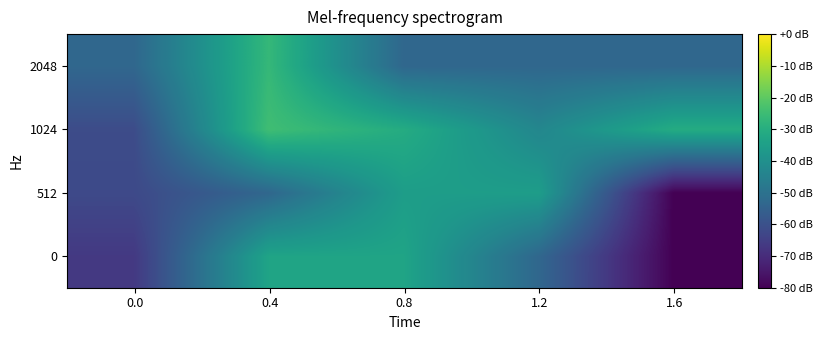

What is the difference between the highest and lowest values at 0.0?

13.3